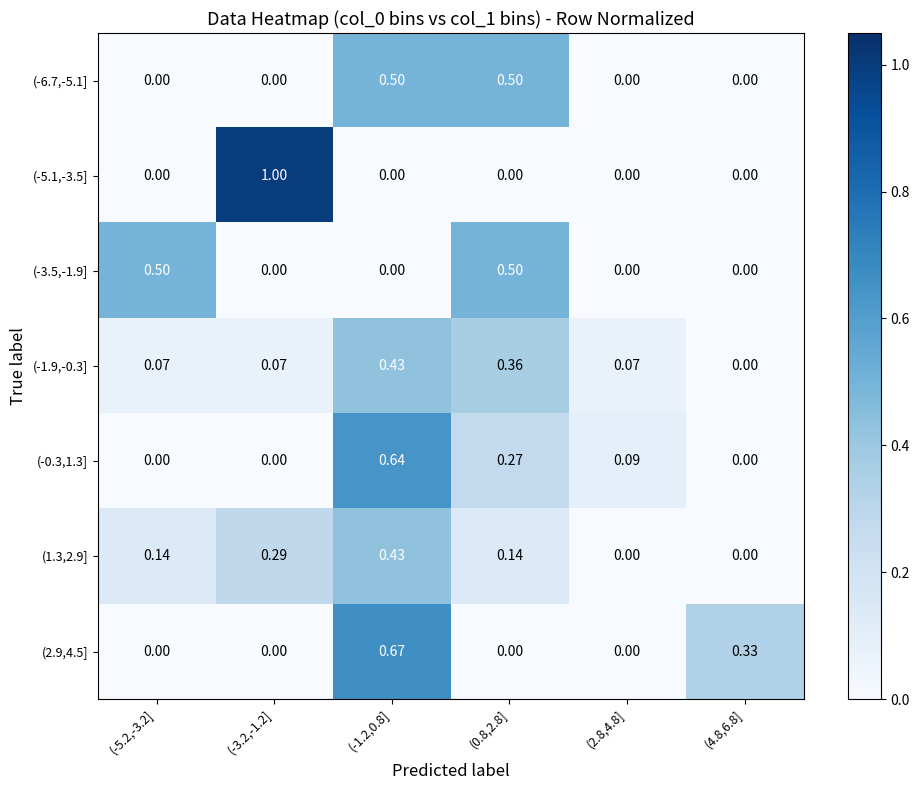

Is the value of (1.3,2.9] at (-3.2,-1.2] greater than the value of (-6.7,-5.1] at (-3.2,-1.2]?

Yes